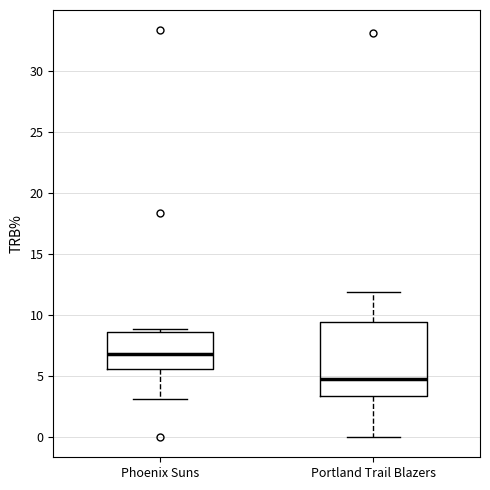

Which box has the highest median line?

Phoenix Suns